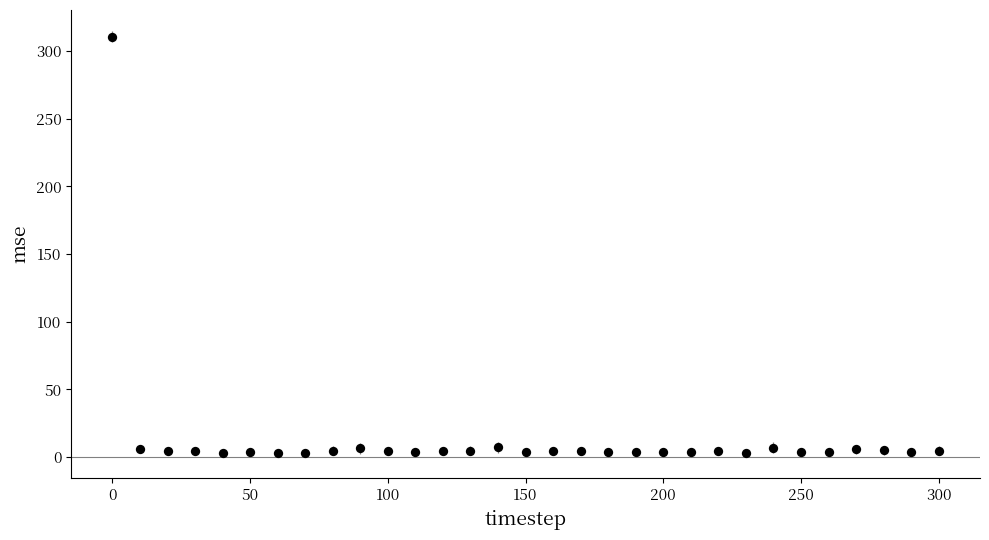

What is the range of Y values (max minus min)?

308.0